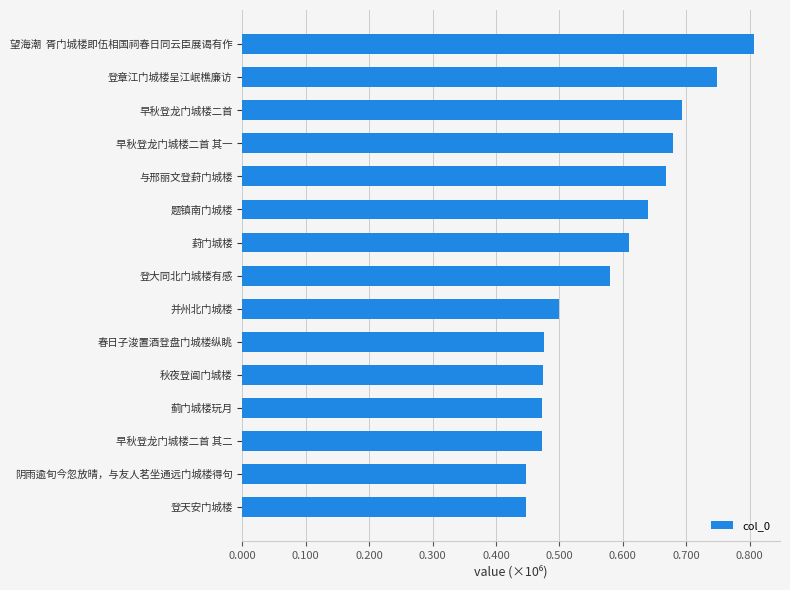

Are the bars horizontal?

Yes